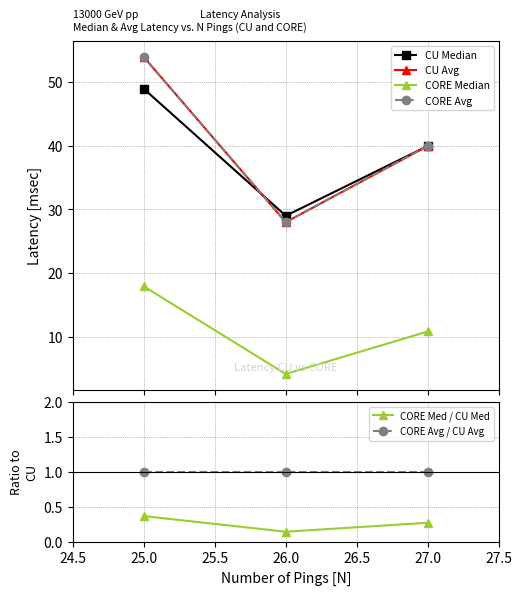

At which label is CORE Med / CU Med closest to 0?

26.0